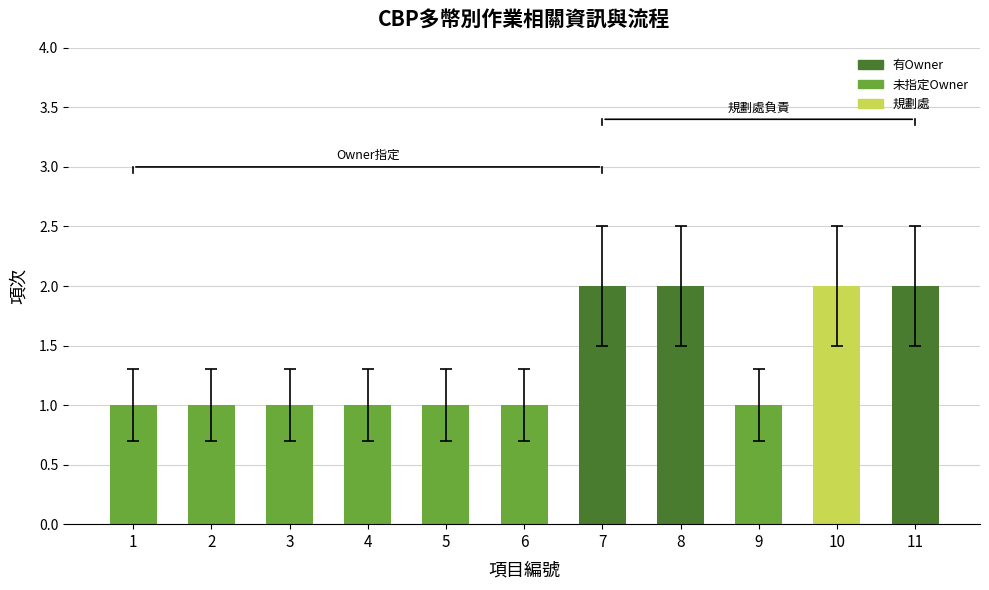

Reading left to right, list all the values displayed in this chart.

1	1	1	1	1	1	2	2	1	2	2